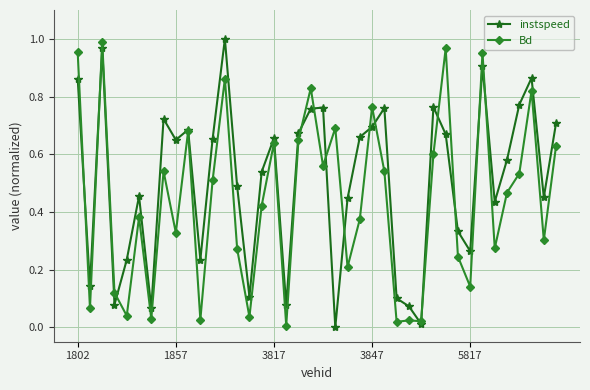

List the series in order of their overall mean, highest first.

instspeed, Bd